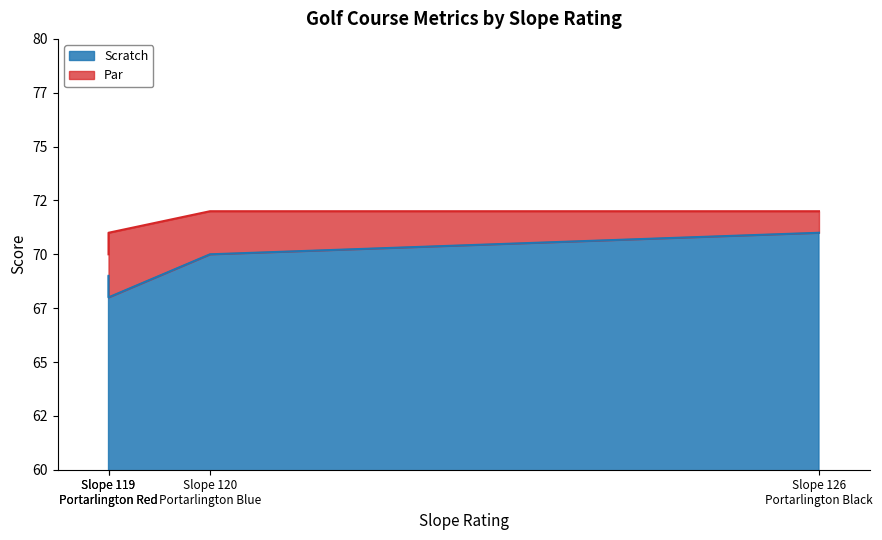

Which has a higher value, Portarlington Black or Portarlington Blue?

Portarlington Black